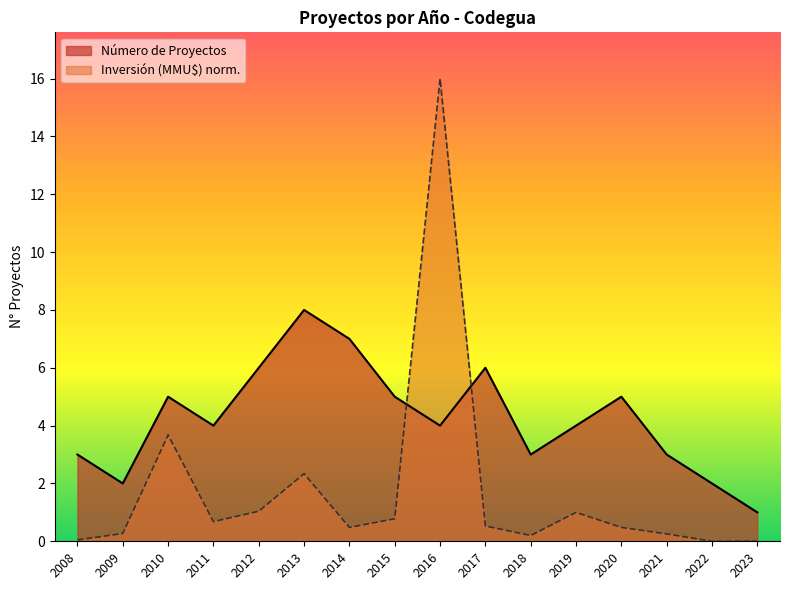

Reading left to right, list all the values displayed in this chart.

Número de Proyectos: 3.0	2.0	5.0	4.0	6.0	8.0	7.0	5.0	4.0	6.0	3.0	4.0	5.0	3.0	2.0	1.0
Inversión (MMU$): 0.0	0.3	3.7	0.7	1.0	2.3	0.5	0.8	16.0	0.5	0.2	1.0	0.5	0.3	0.0	0.0